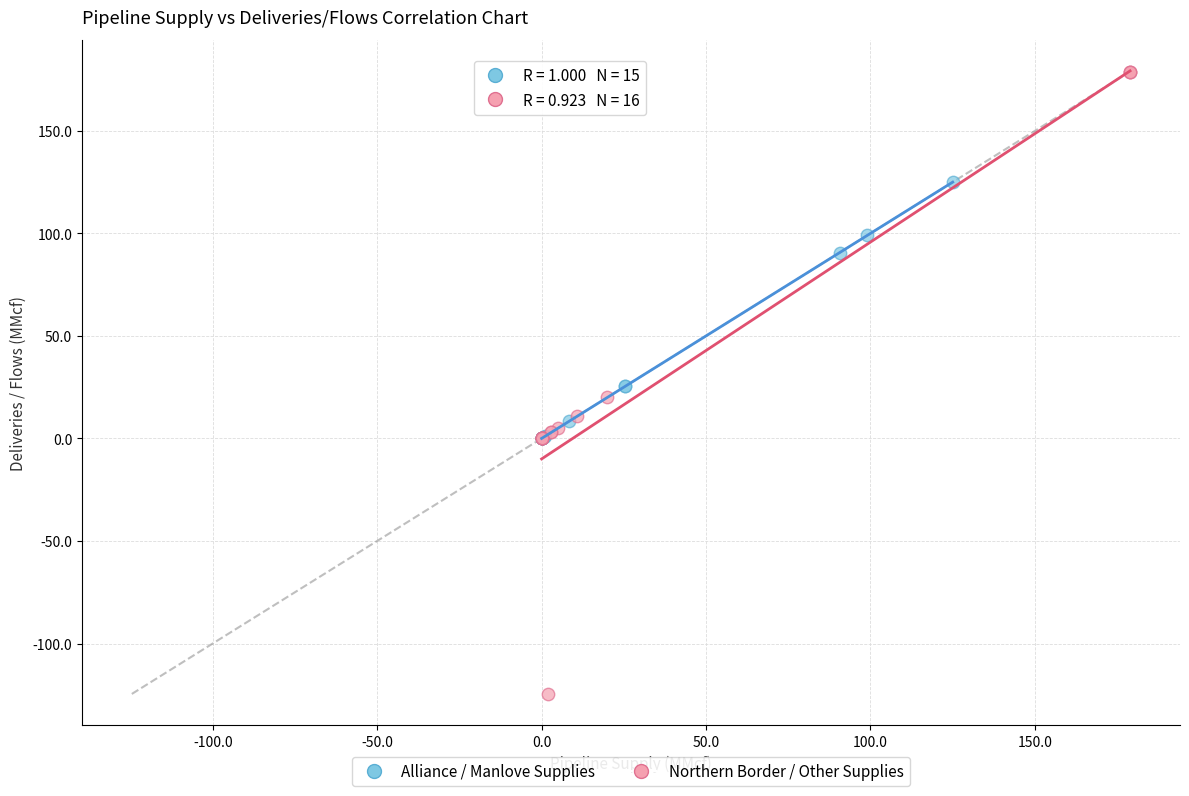

Which series has the largest Y range (max minus min)?

Northern Border / Other Supplies